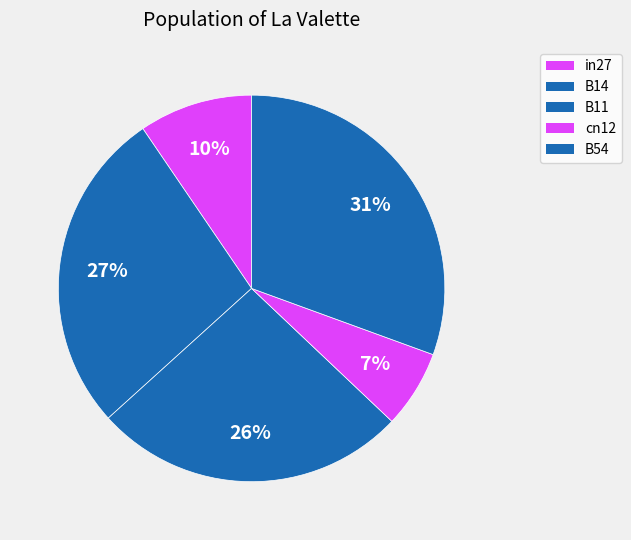

How many slices are in this pie chart?

5